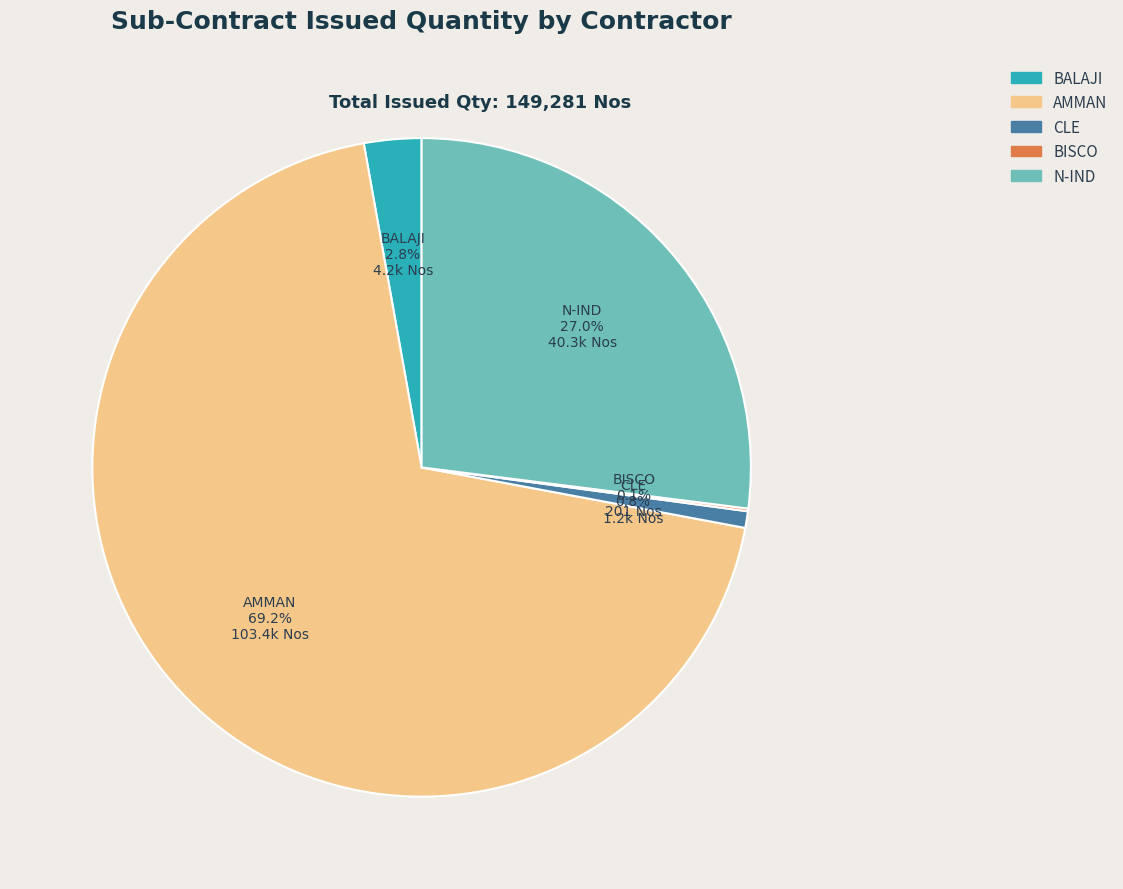

Which slice is the largest?

AMMAN